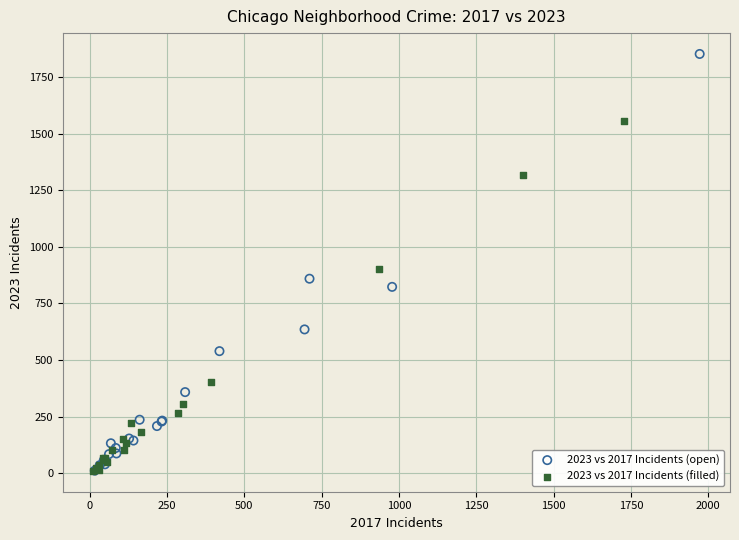

Which series has the largest Y range (max minus min)?

2023 vs 2017 Incidents (open)